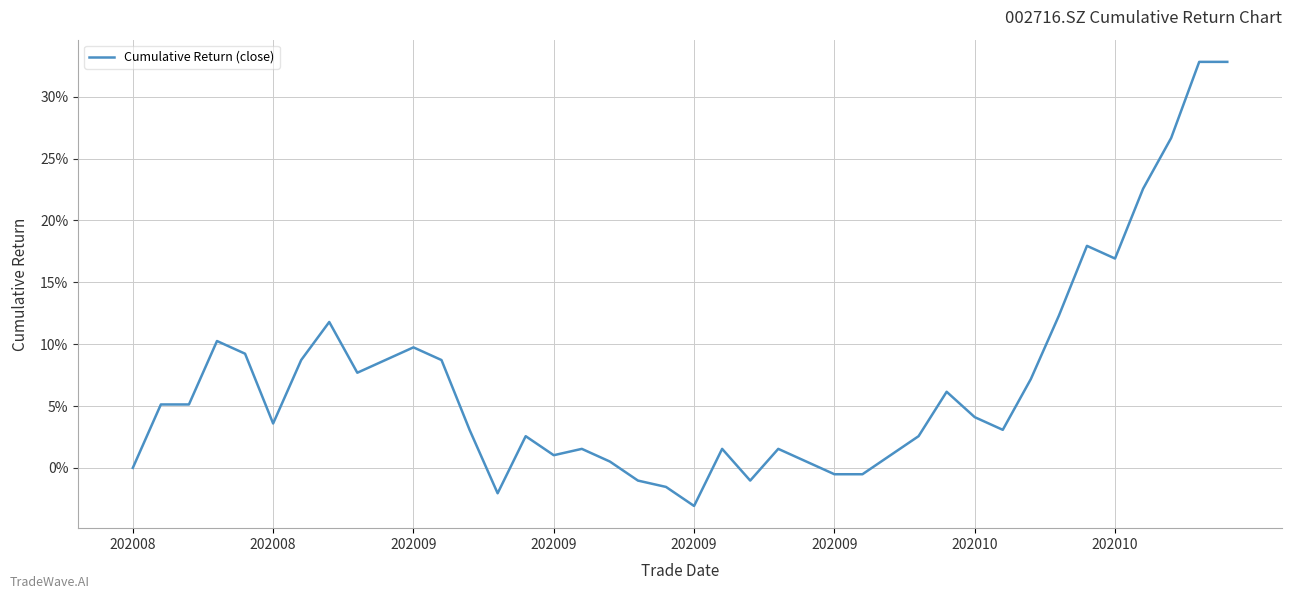

What is the smallest value displayed?

-3.1